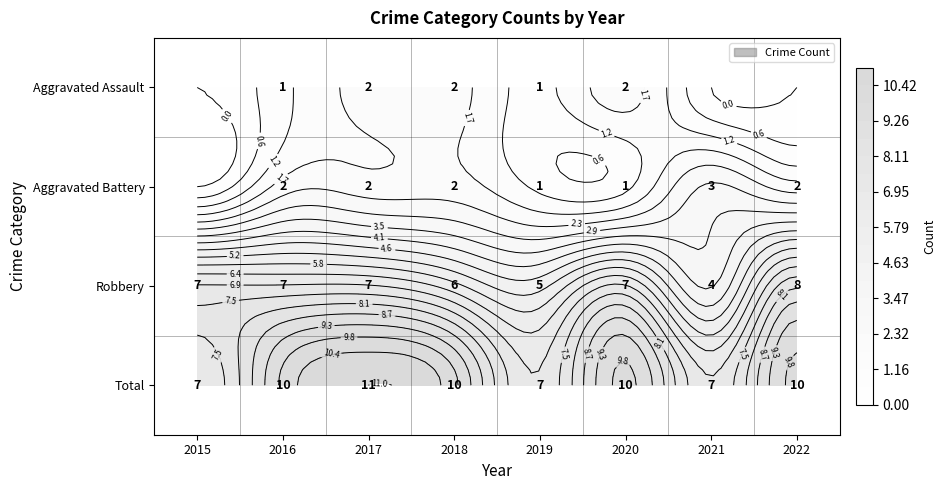

What is the greatest value displayed?

11.0